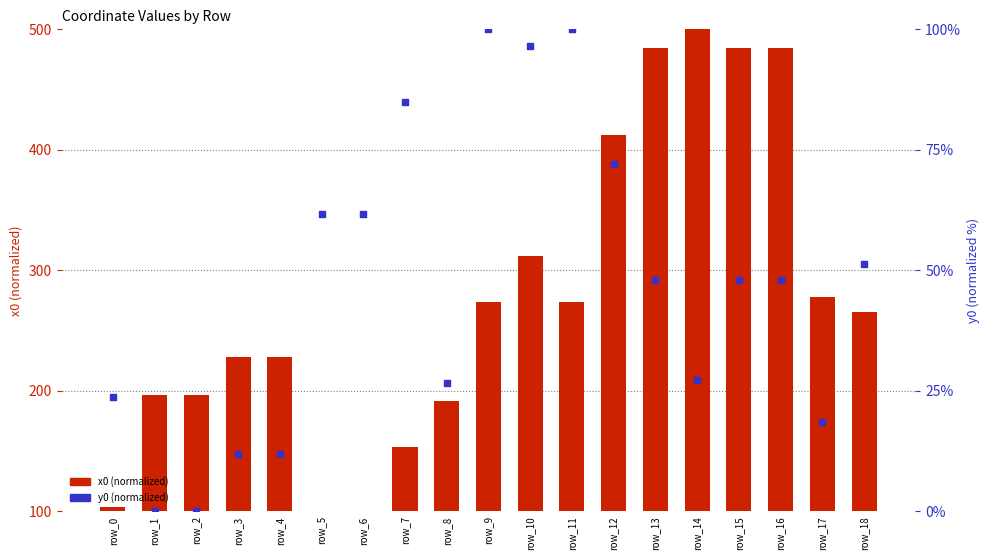

At how many categories does at least one series exceed 159?

15